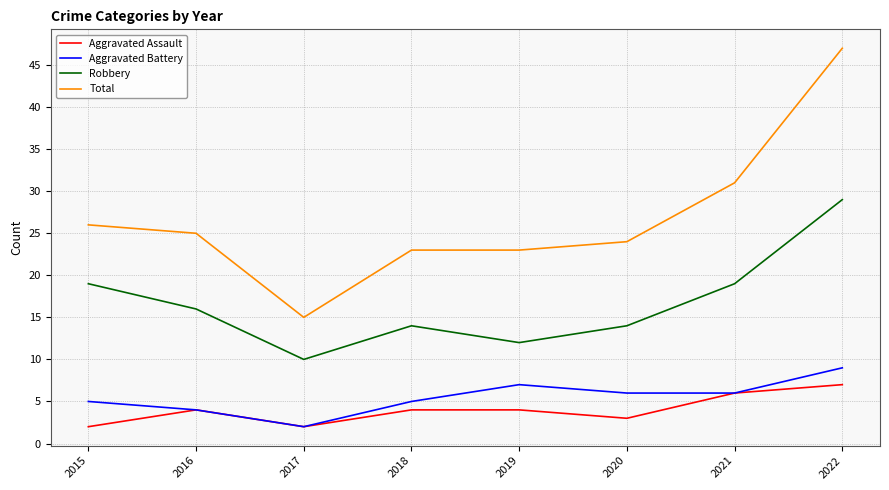

Reading left to right, extract all data points from this chart.

Aggravated Assault: 2015=2	2016=4	2017=2	2018=4	2019=4	2020=3	2021=6	2022=7
Aggravated Battery: 2015=5	2016=4	2017=2	2018=5	2019=7	2020=6	2021=6	2022=9
Robbery: 2015=19	2016=16	2017=10	2018=14	2019=12	2020=14	2021=19	2022=29
Total: 2015=26	2016=25	2017=15	2018=23	2019=23	2020=24	2021=31	2022=47